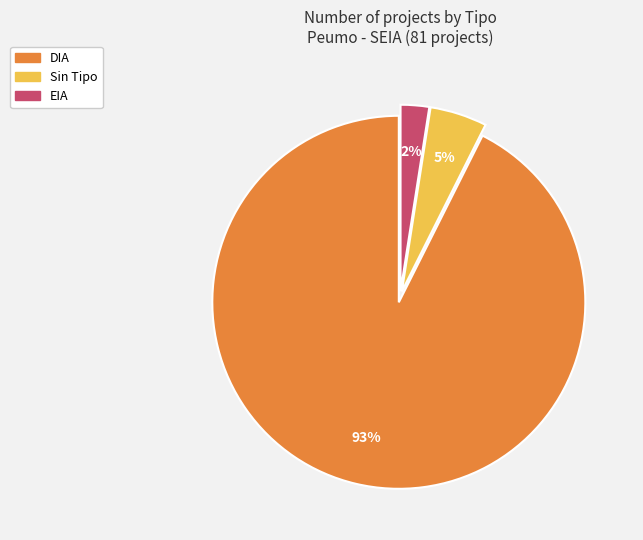

Is there a majority slice in this chart?

Yes